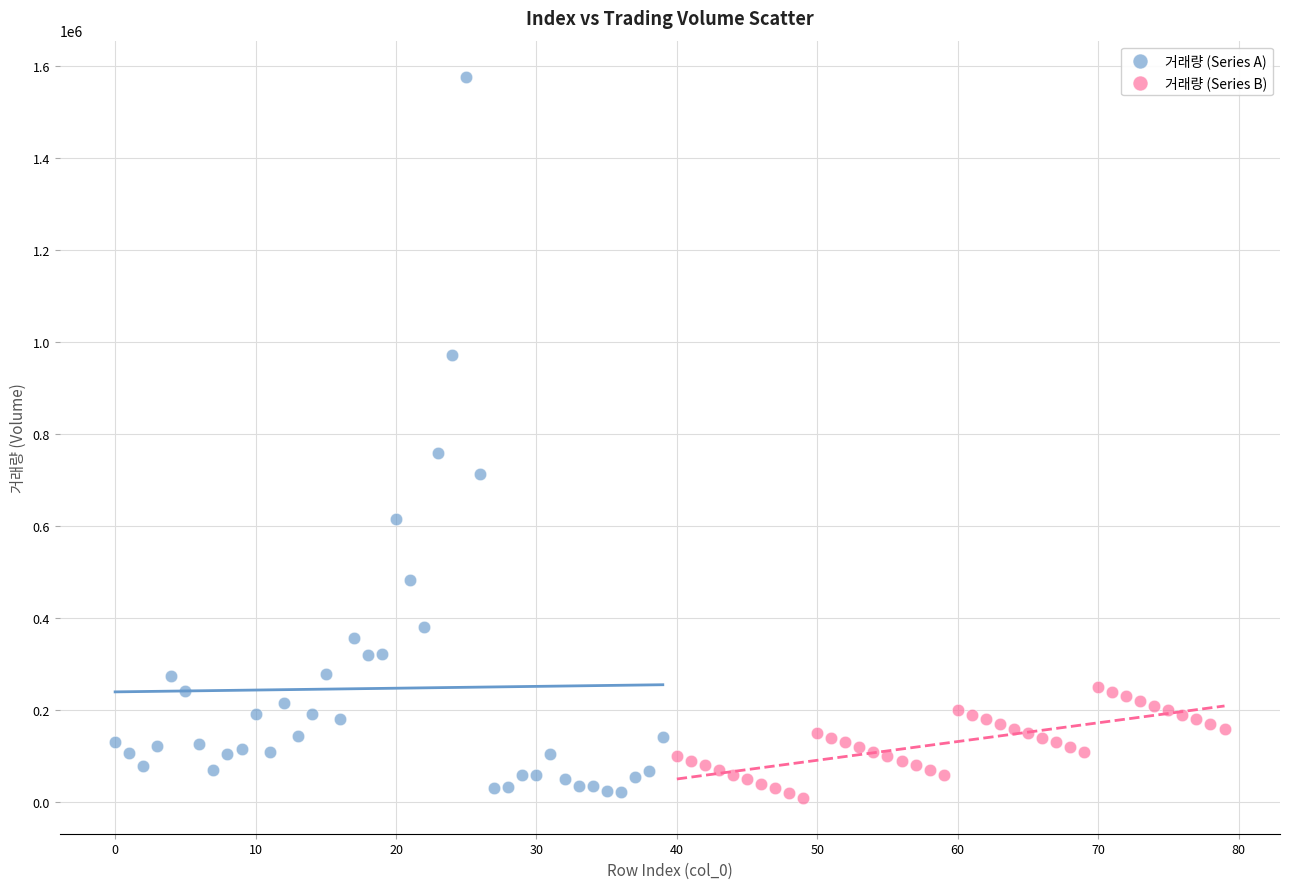

Which series has the widest spread of Y values?

거래량 (Series A)